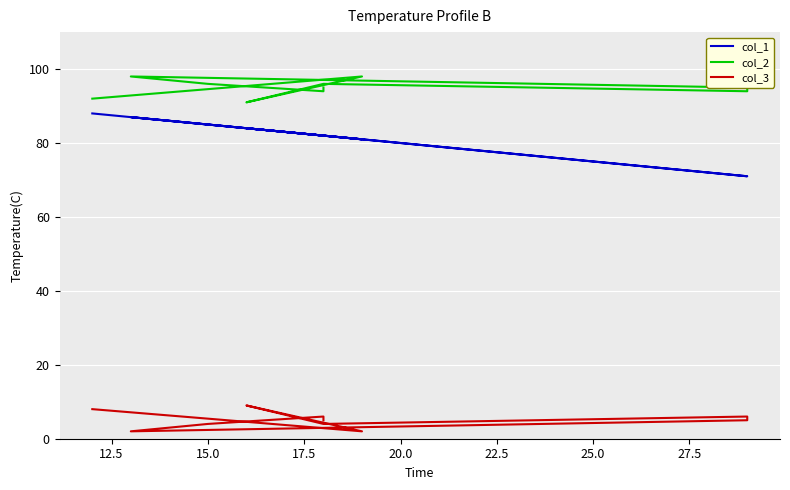

Which series changed the most between 17.5 and 25.0?

col_1